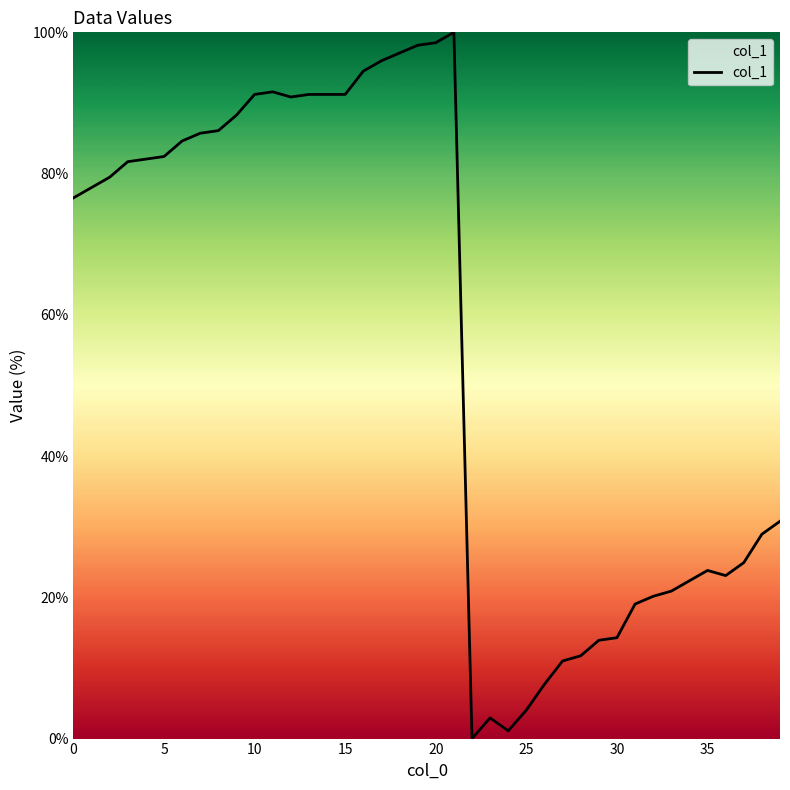

What is the greatest value displayed?

100.0